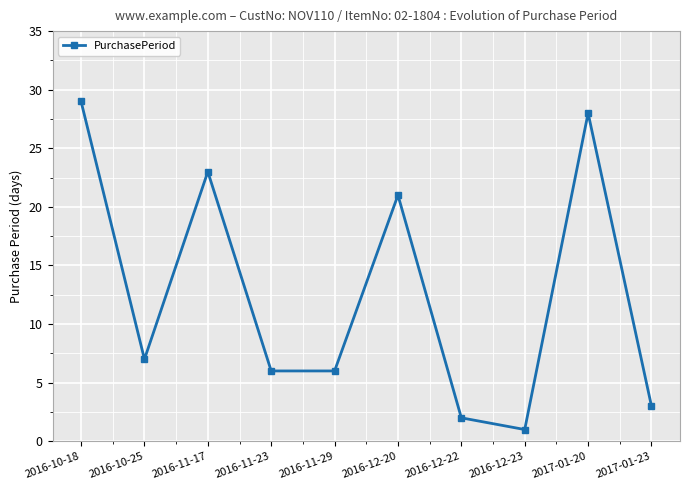

What is the ratio of the value at 2016-12-23 to the value at 2016-11-29?

0.2